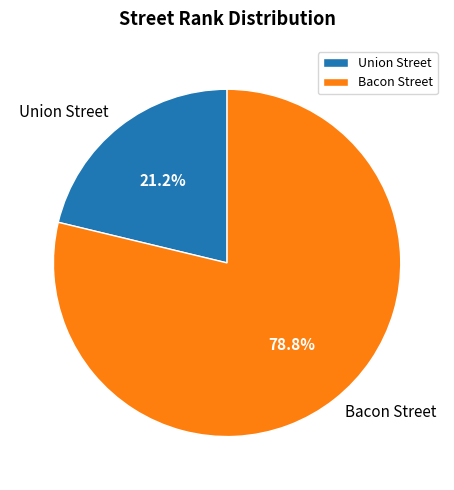

What is the largest slice in the pie chart?

Bacon Street